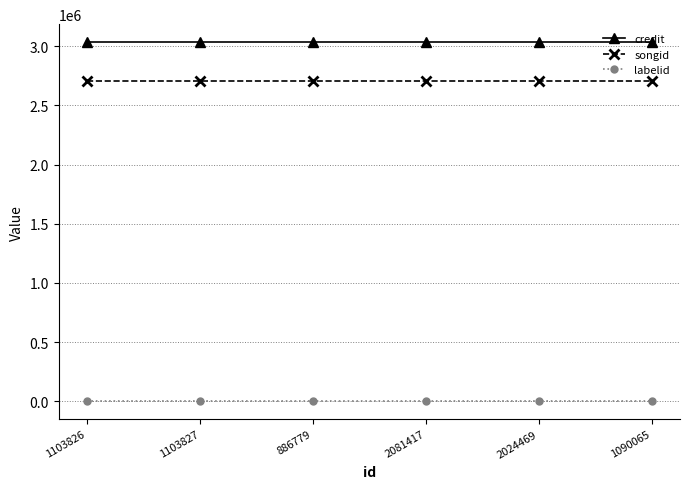

Rank the series at 886779 from highest to lowest value.

credit, songid, labelid